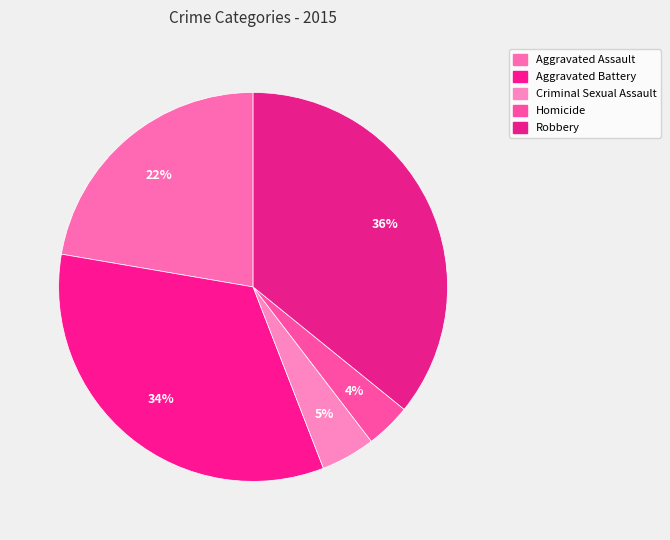

True or false: Aggravated Battery accounts for 39% of the total.

False